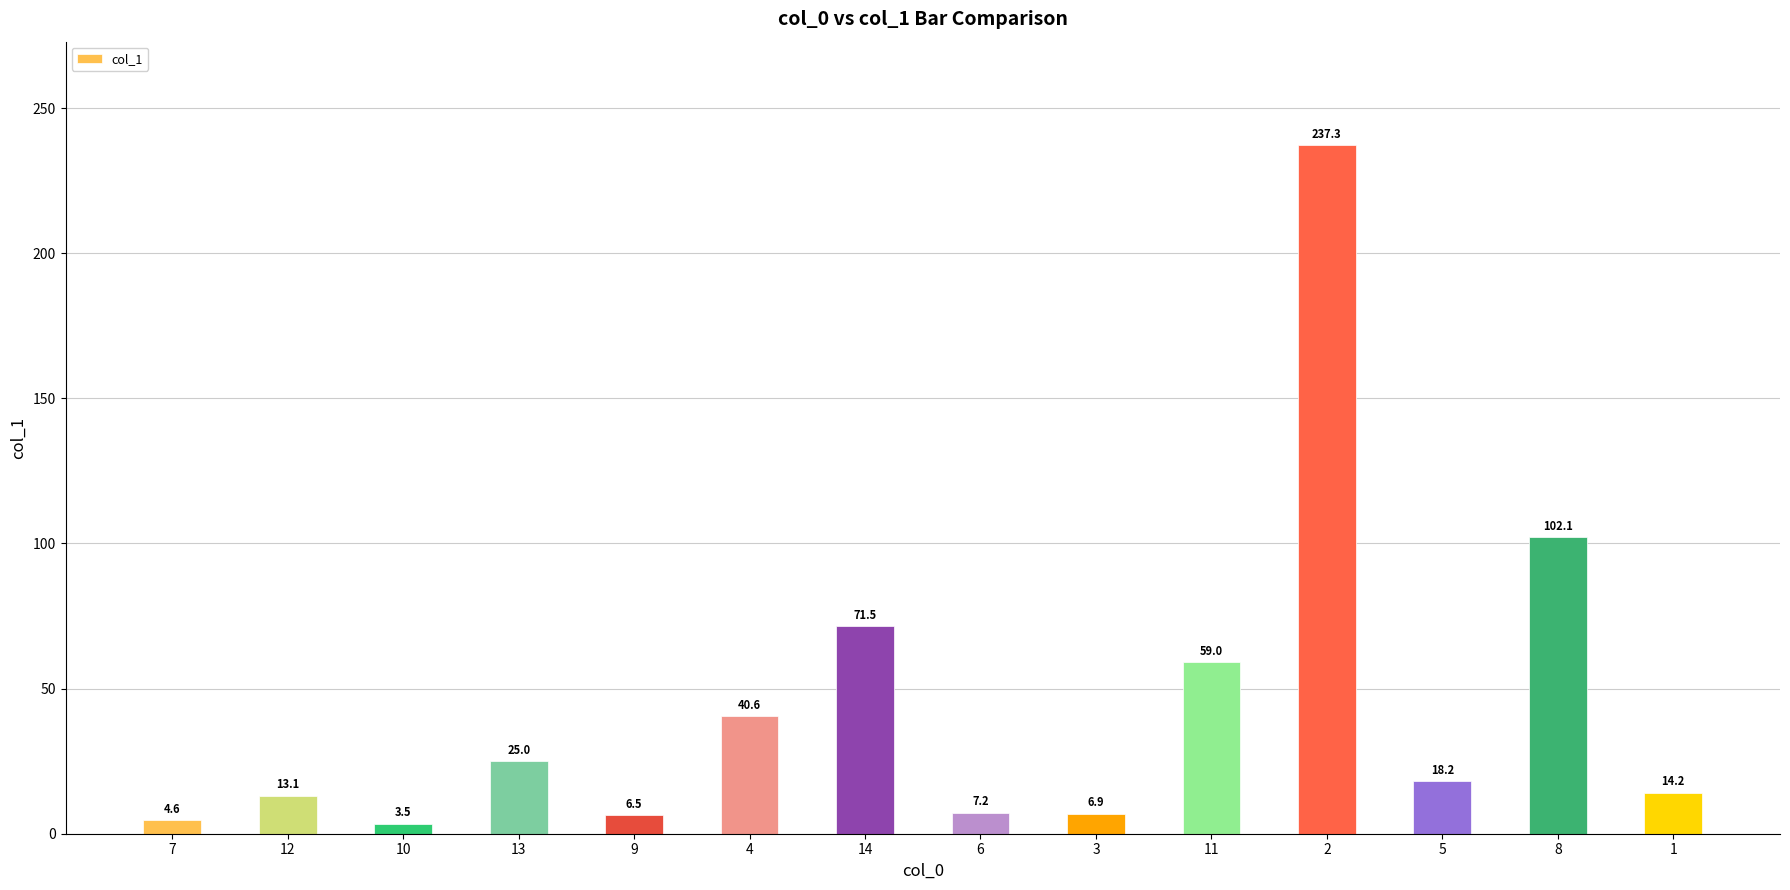

At which label is the value closest to 120?

8